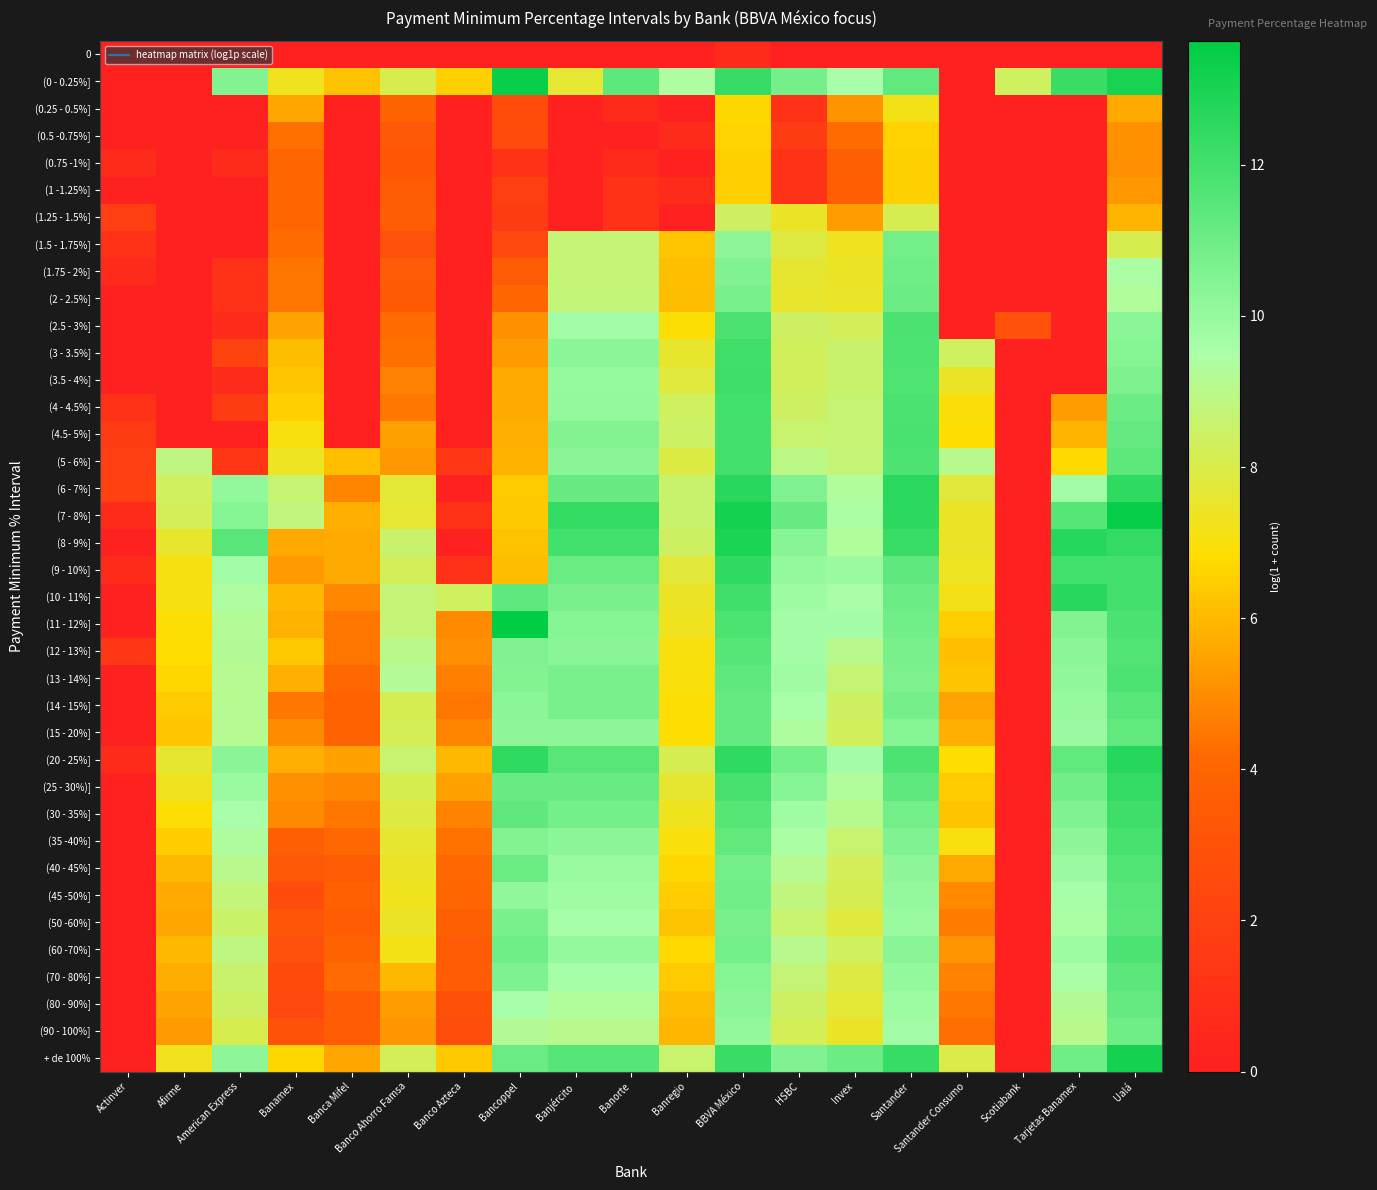

Between Banca Mifel and Santander, which is larger?

Banca Mifel